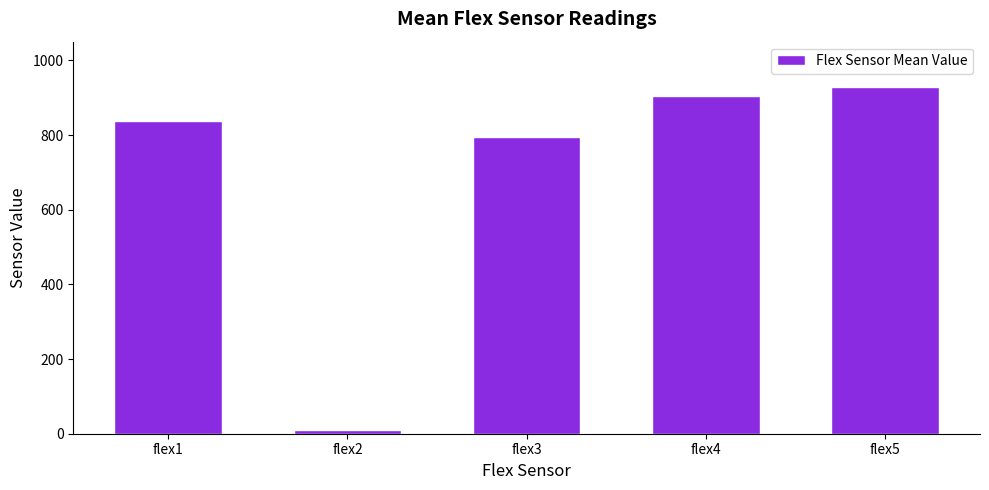

What is the ratio of the value at flex5 to the value at flex2?

92.8